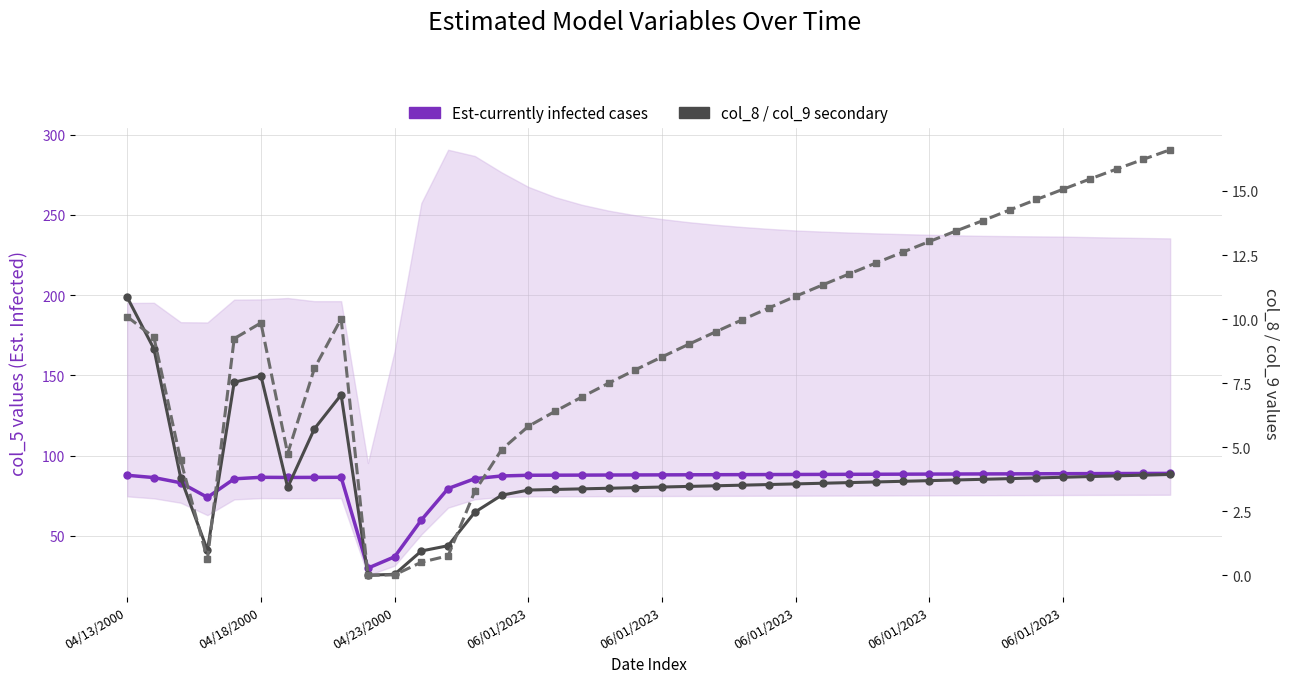

At which label does Est-currently infected cases (col_5) first exceed 87?

04/13/2000